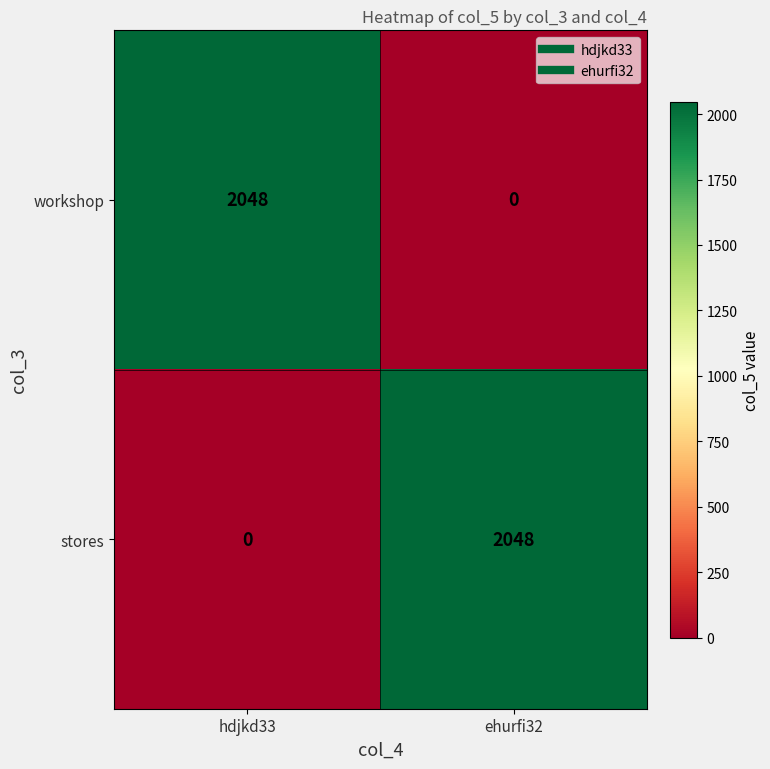

Is the value of stores at ehurfi32 greater than the value of workshop at ehurfi32?

Yes